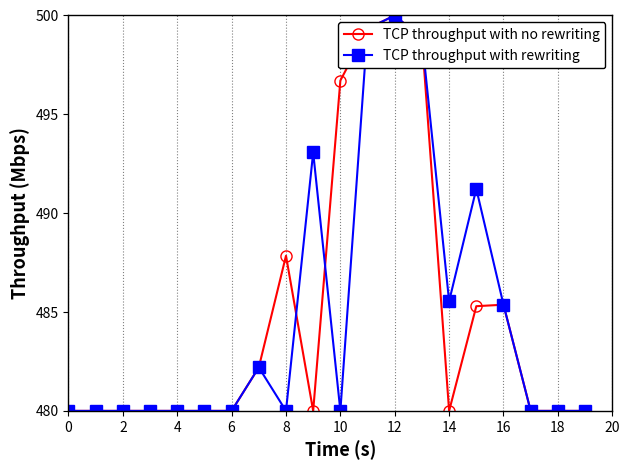

Count the number of data series in this chart.

2